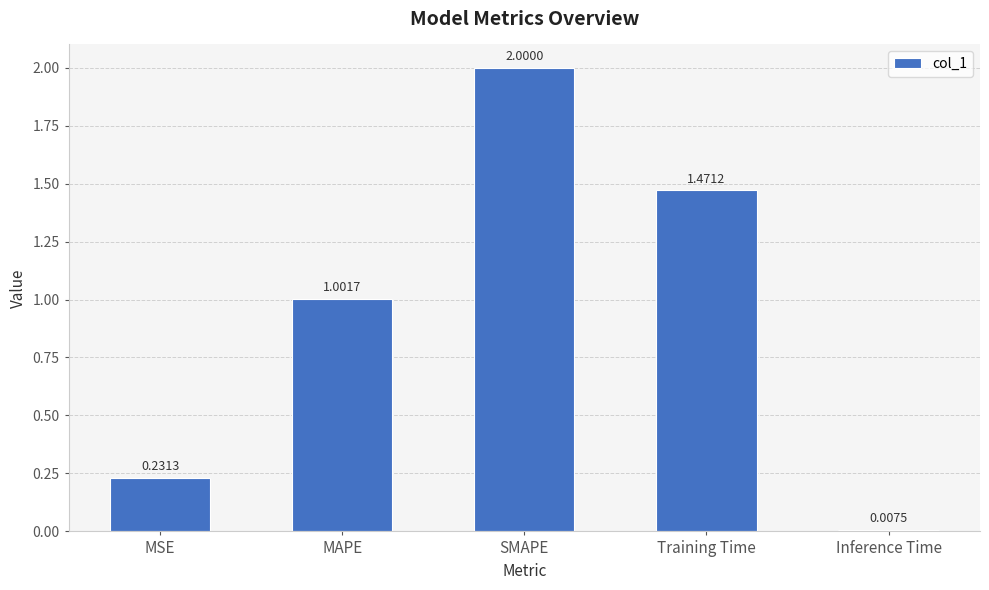

List the labels in order of value, largest first.

SMAPE, Training Time, MAPE, MSE, Inference Time